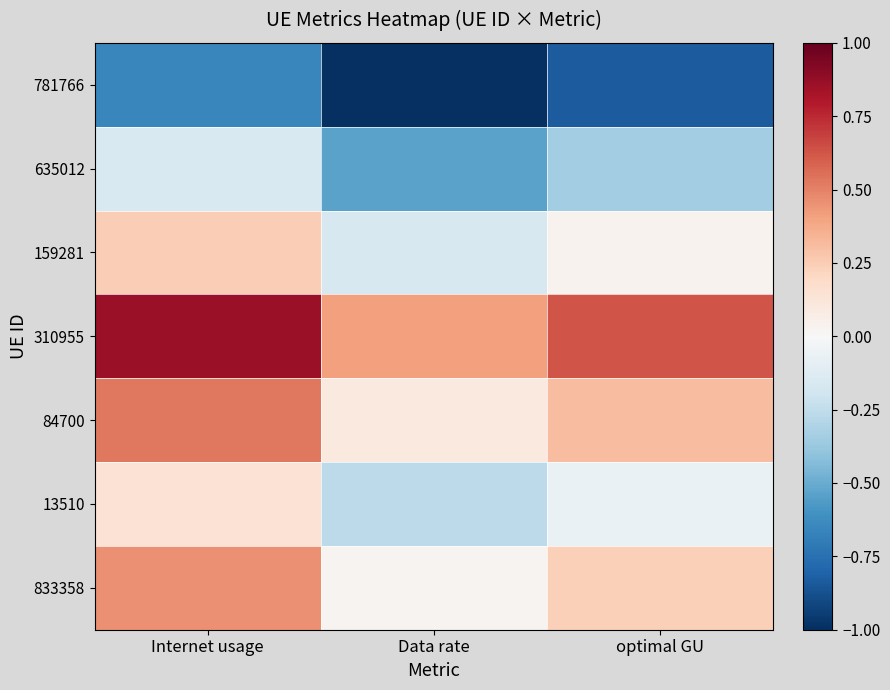

At how many categories does at least one series exceed 0?

3